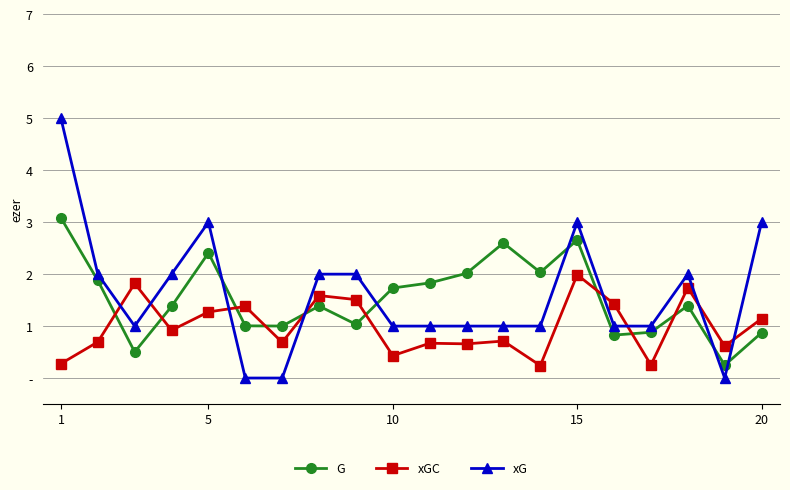

Rank the series by their maximum value, from lowest to highest.

xGC, G, xG